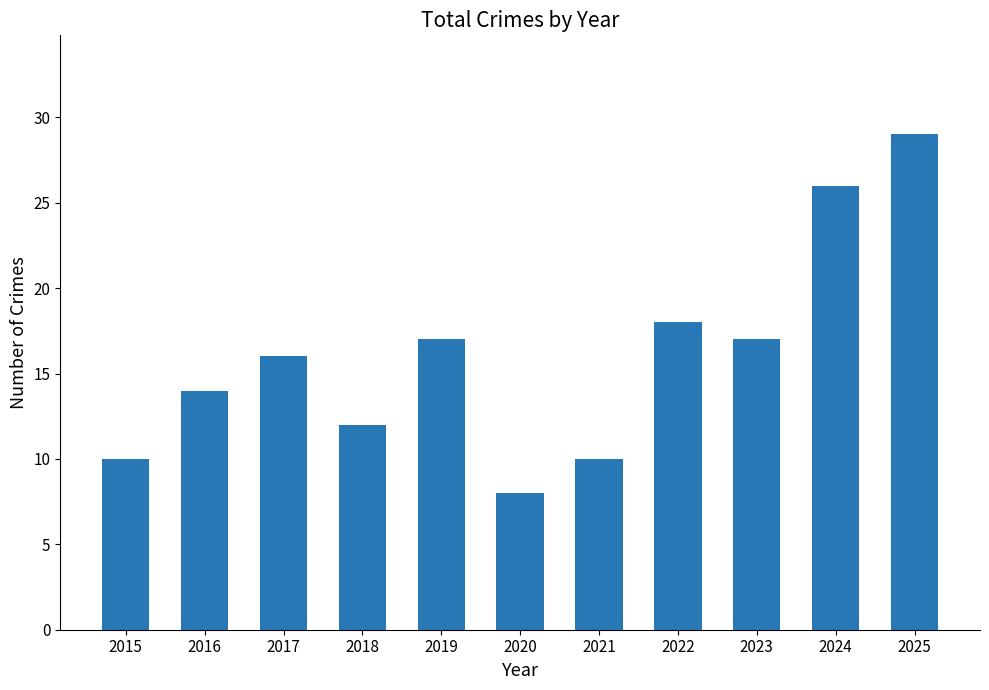

What is the maximum value shown in the chart?

29